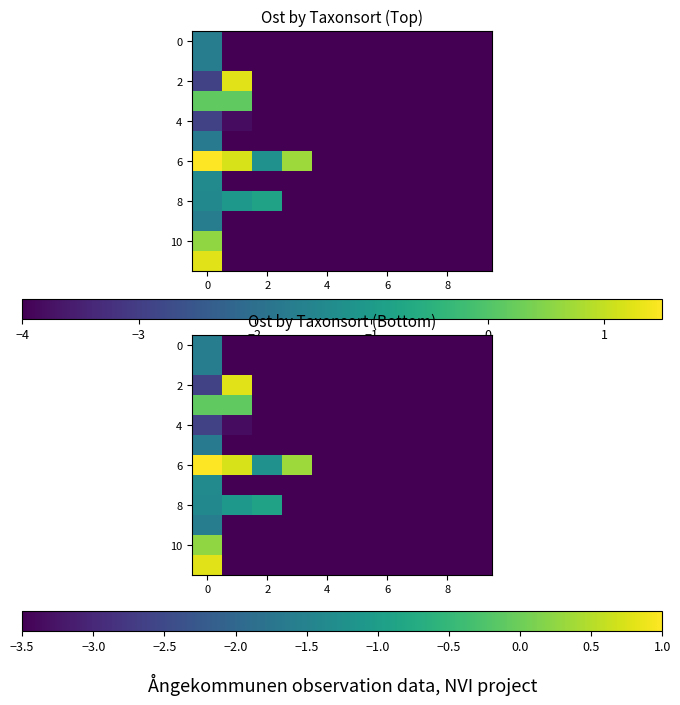

What is the greatest value displayed?

1.0